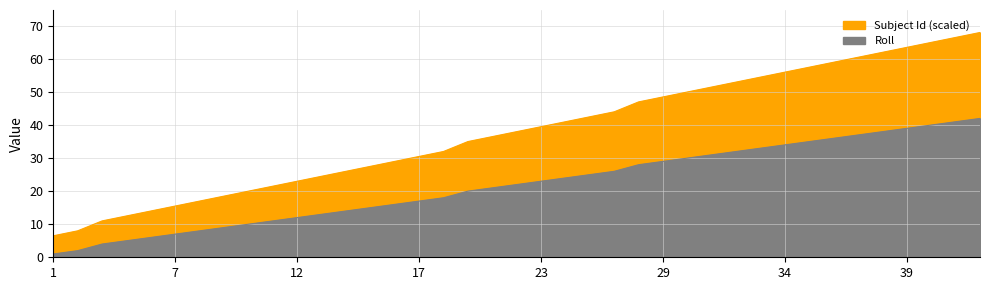

What is the difference between the maximum and minimum values?

61.5